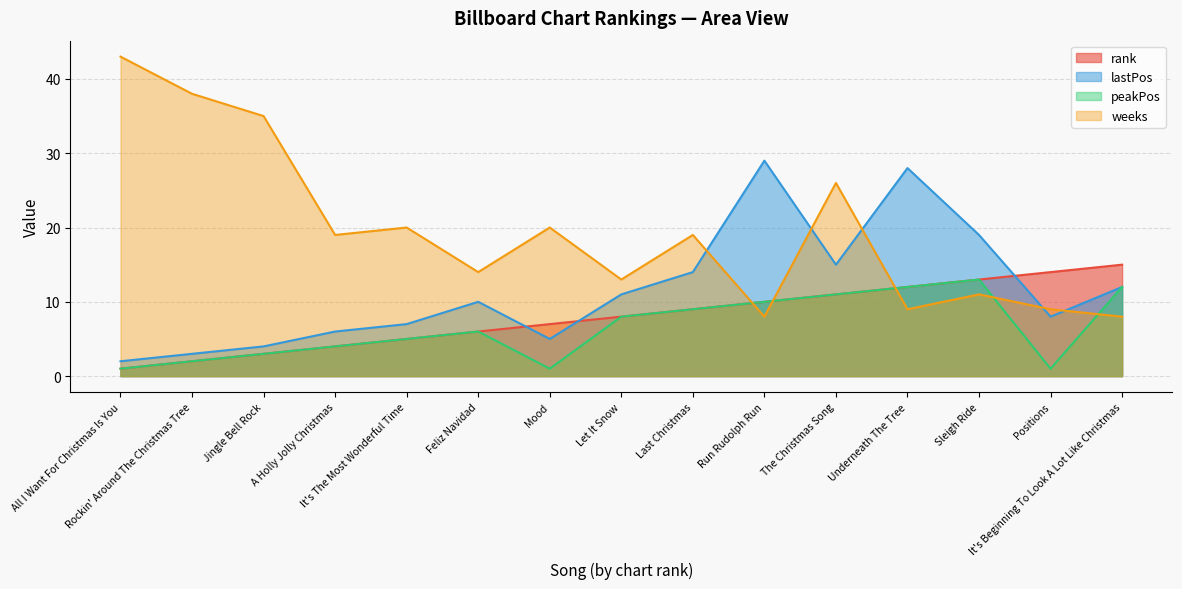

Which category has the lowest value in the lastPos series?

All I Want For Christmas Is You